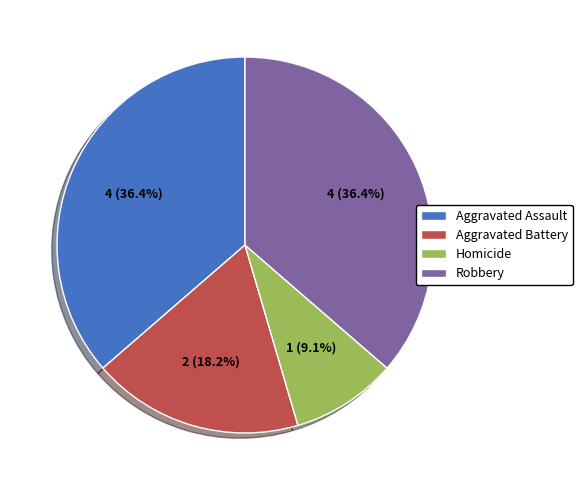

What percentage do Aggravated Assault and Homicide together represent?

45.5%